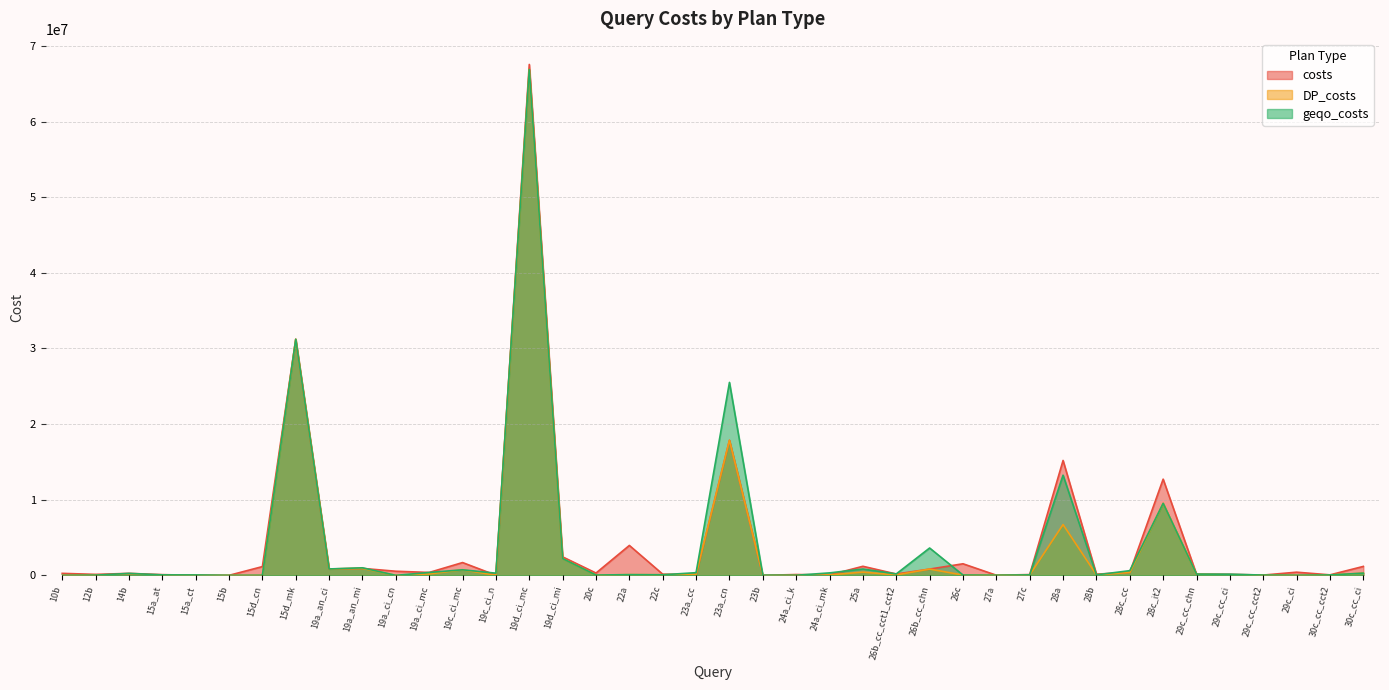

Reading left to right, transcribe all the data shown in this chart.

costs: 263043	127172	260121	94577	2075	1356	1156103	31214505	845825	917807	543157	382127	1690951	13926	67547169	2441010	303138	3954404	151792	119395	17855359	1815	106918	54554	1196703	177329	828360	1528984	15887	102105	15189892	158121	391149	12717187	146368	131290	36341	417775	63914	1179955
DP_costs: 13	26789	344	36485	2075	1356	6064	31214505	845825	917807	1416	187686	733935	13926	66877494	2216665	39736	93085	75509	119395	17855359	49	12816	54554	426202	57708	828360	39879	15887	61394	6713336	67651	391149	9518074	146368	70537	35106	8626	51024	291285
geqo_costs: 26	26789	260121	62670	53652	3011	6064	31214505	845825	996068	1416	382127	733935	286404	66877494	2216665	39736	93085	75509	354688	25509060	24602	12816	324166	835498	187347	3614343	39879	15887	61394	13240827	67651	619117	9518074	164965	154386	35106	12647	51355	291285